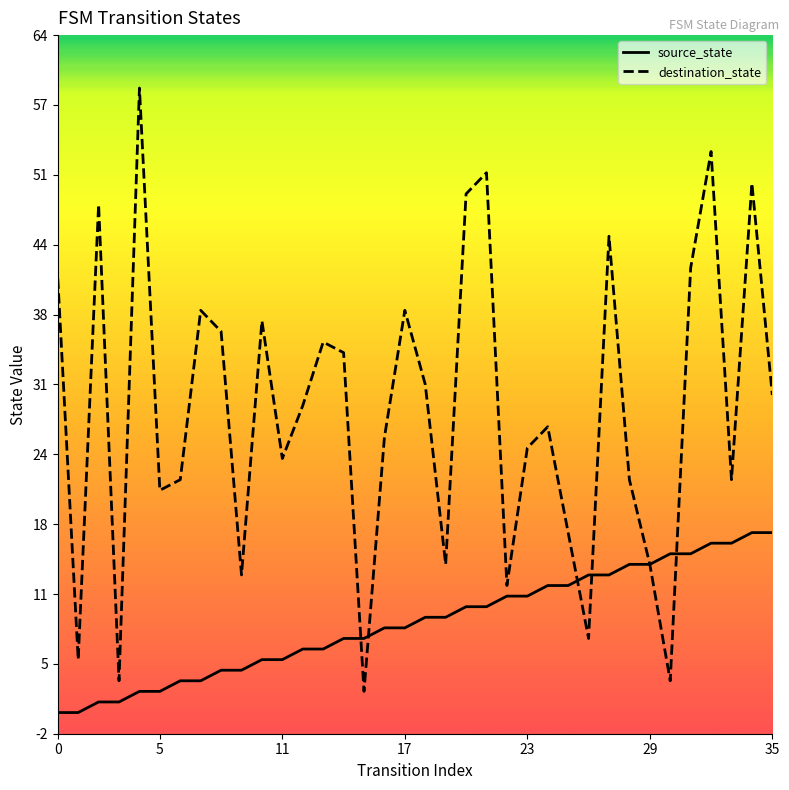

What is the label of the 17th point from the right?

19